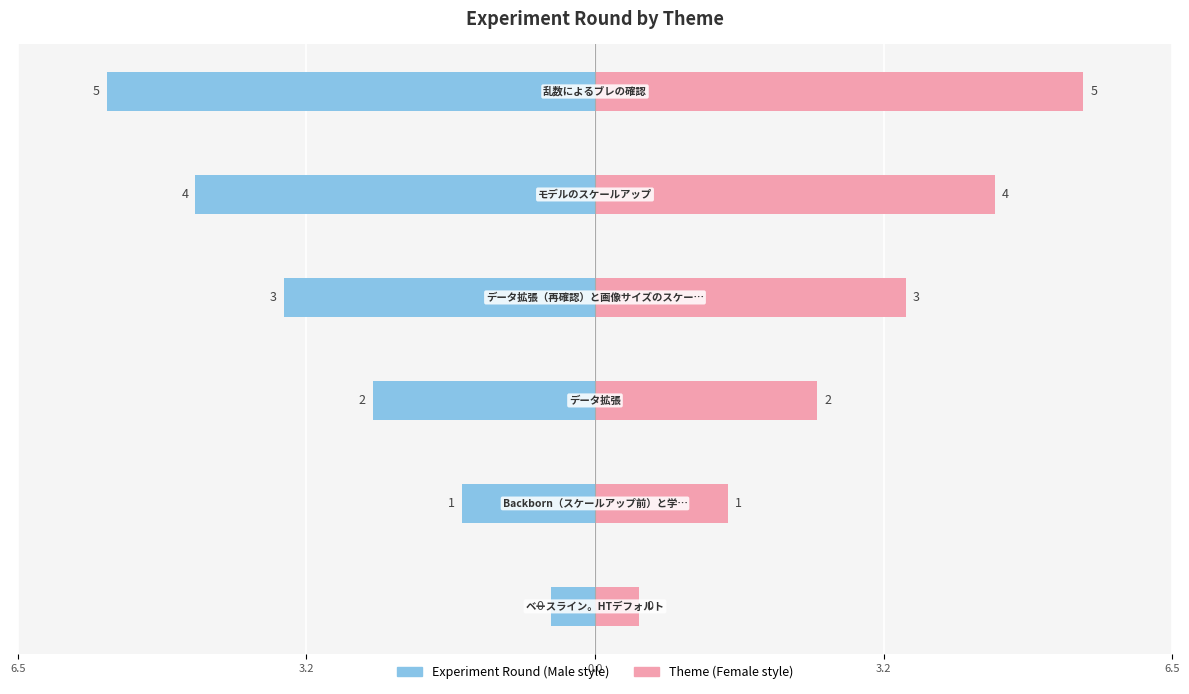

The value of Experiment Round at 5 is -1.9. True or false?

False